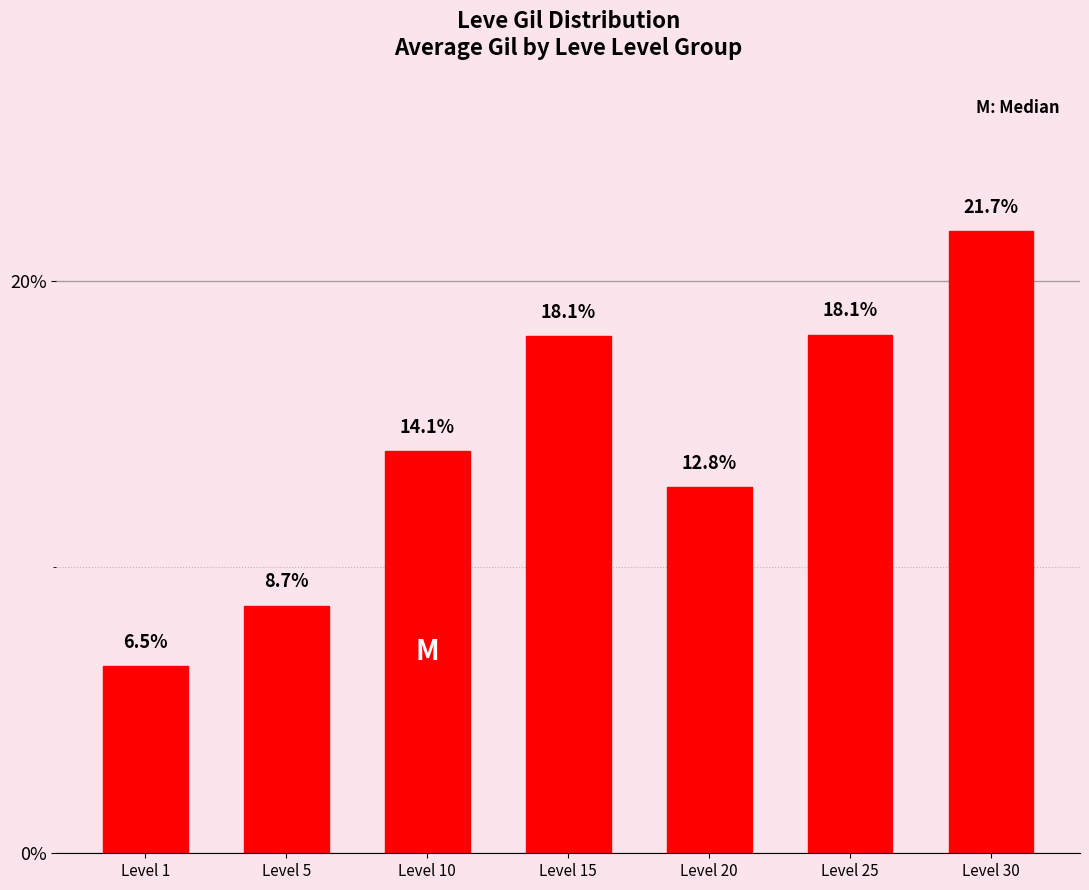

How many data points does each series have?

7